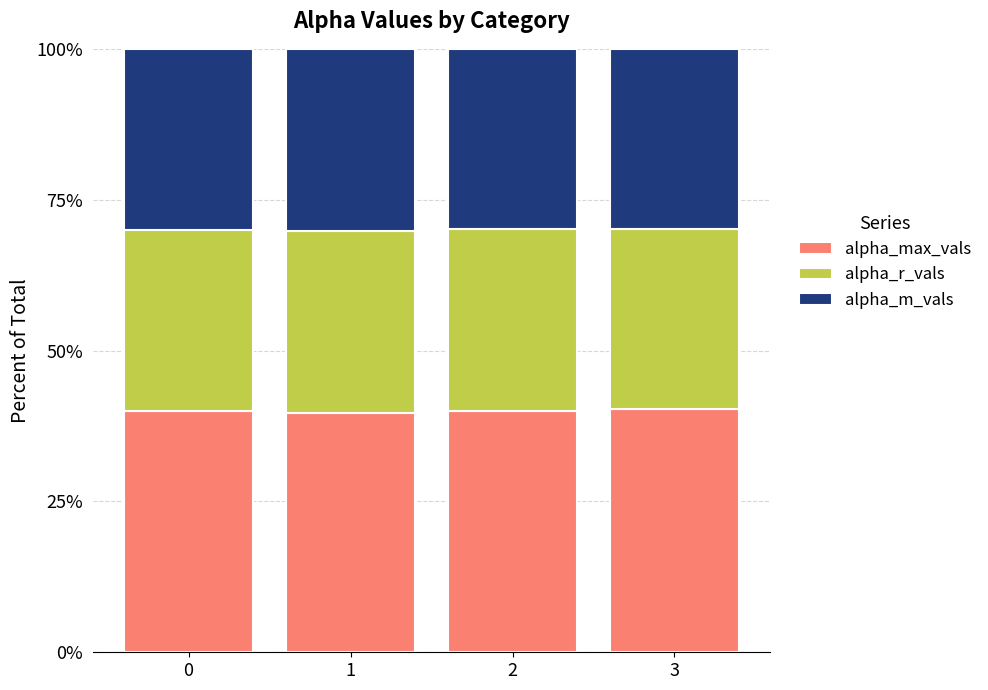

Is it true that alpha_max_vals equals 40.4 at 3?

True